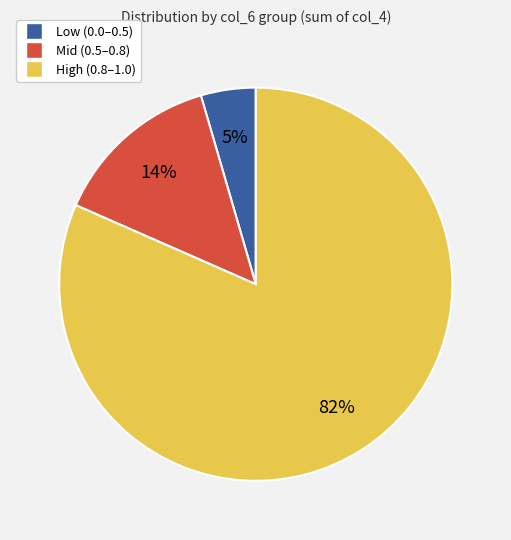

To the nearest percent, what is the average slice percentage?

33%